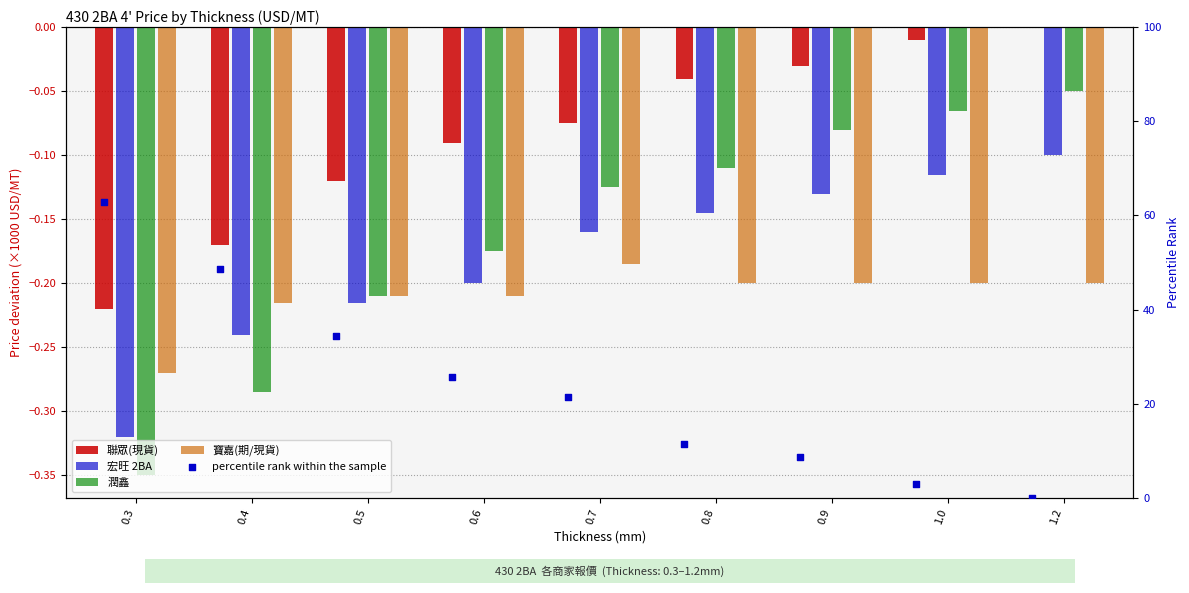

What are all the series names shown in the legend?

聯眾(現貨), 宏旺 2BA, 潤鑫, 寶嘉(期/現貨), percentile rank within the sample